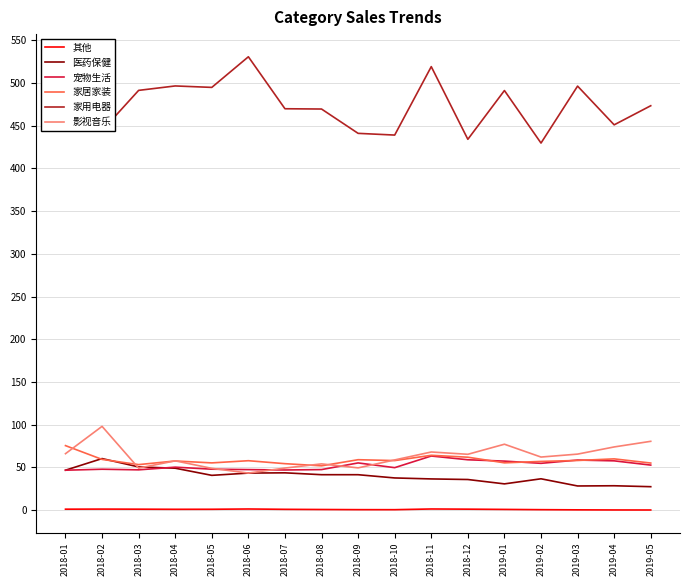

At how many categories does at least one series exceed 173?

17